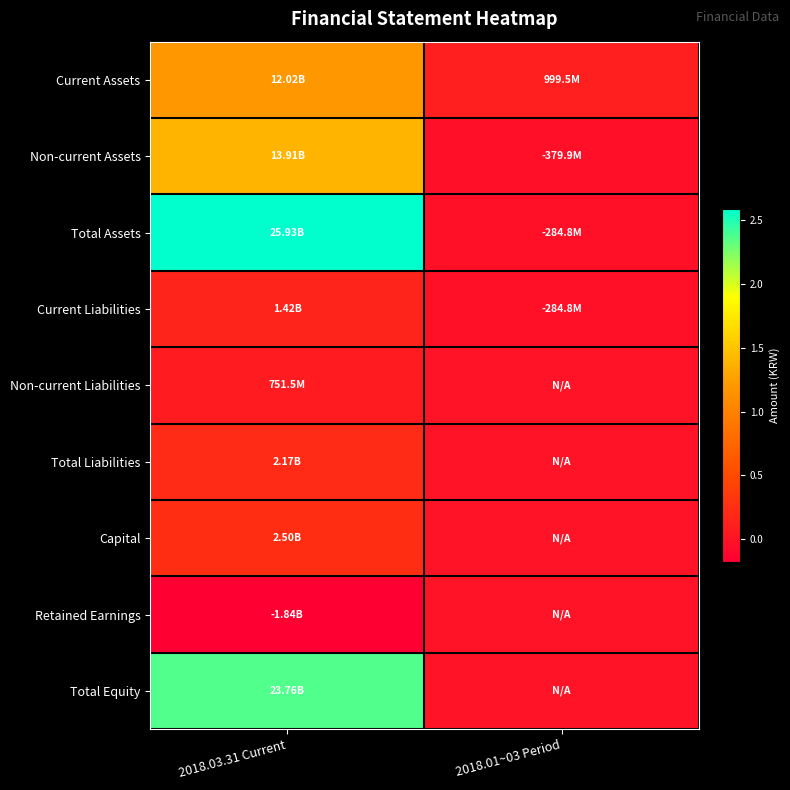

Which series has the largest total across all categories?

Total Assets